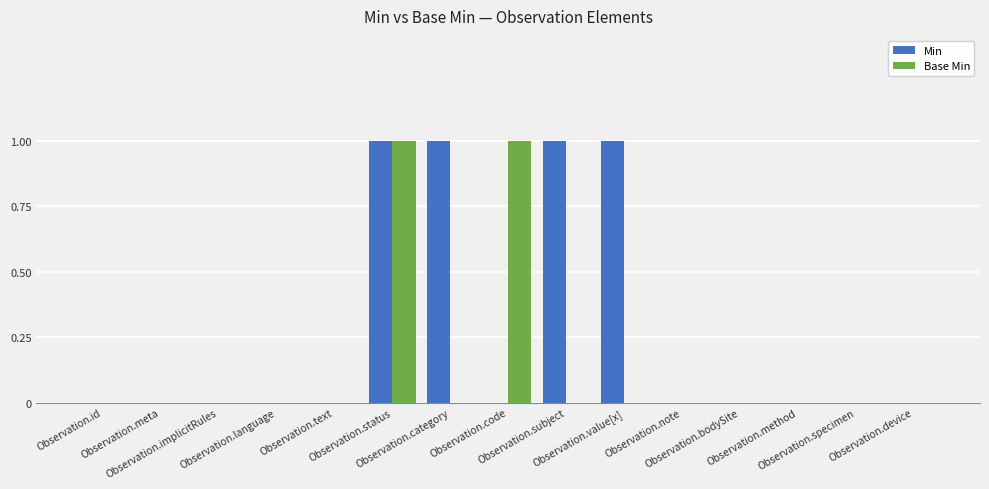

Which series has the largest total across all categories?

Min